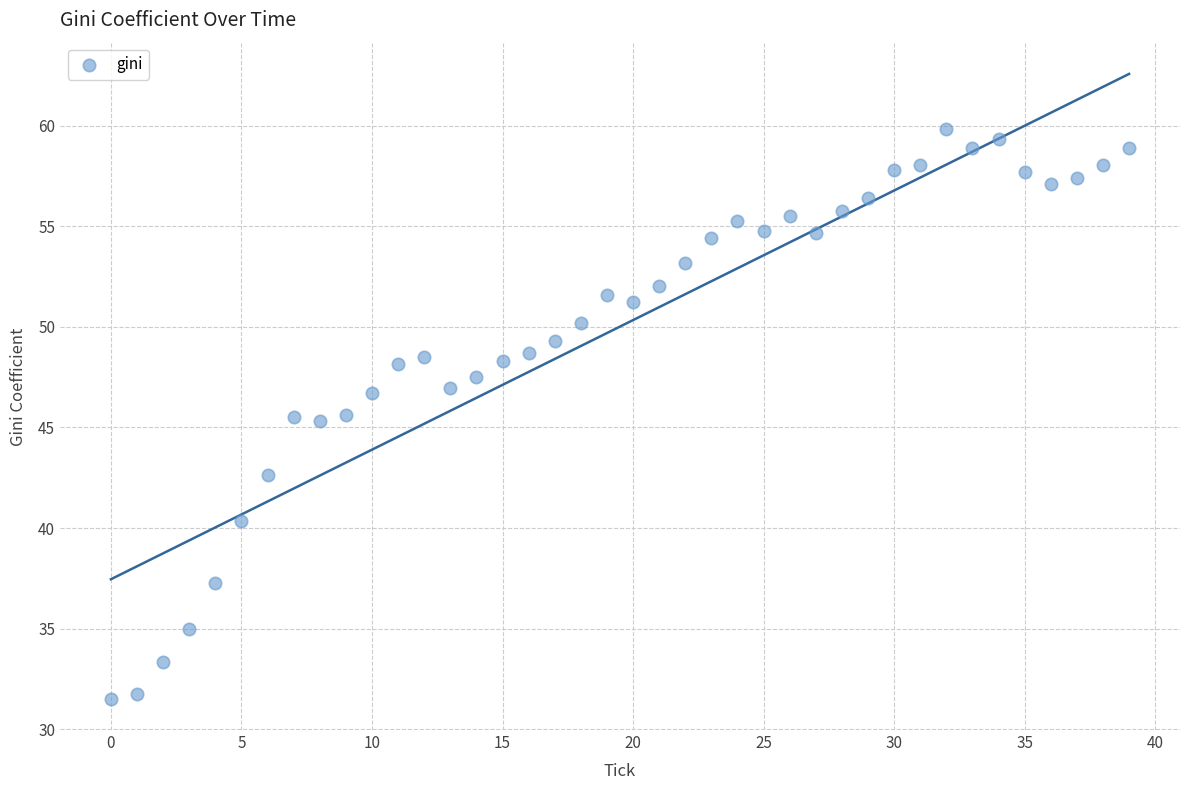

What is the range of Y values (max minus min)?

28.3